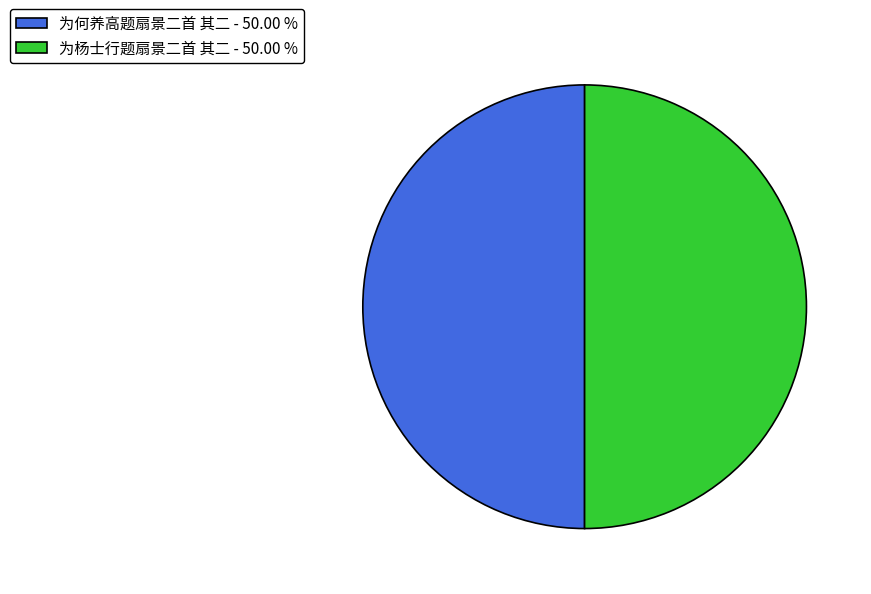

True or false: 为何养高题扇景二首 其二 accounts for 50% of the total.

True